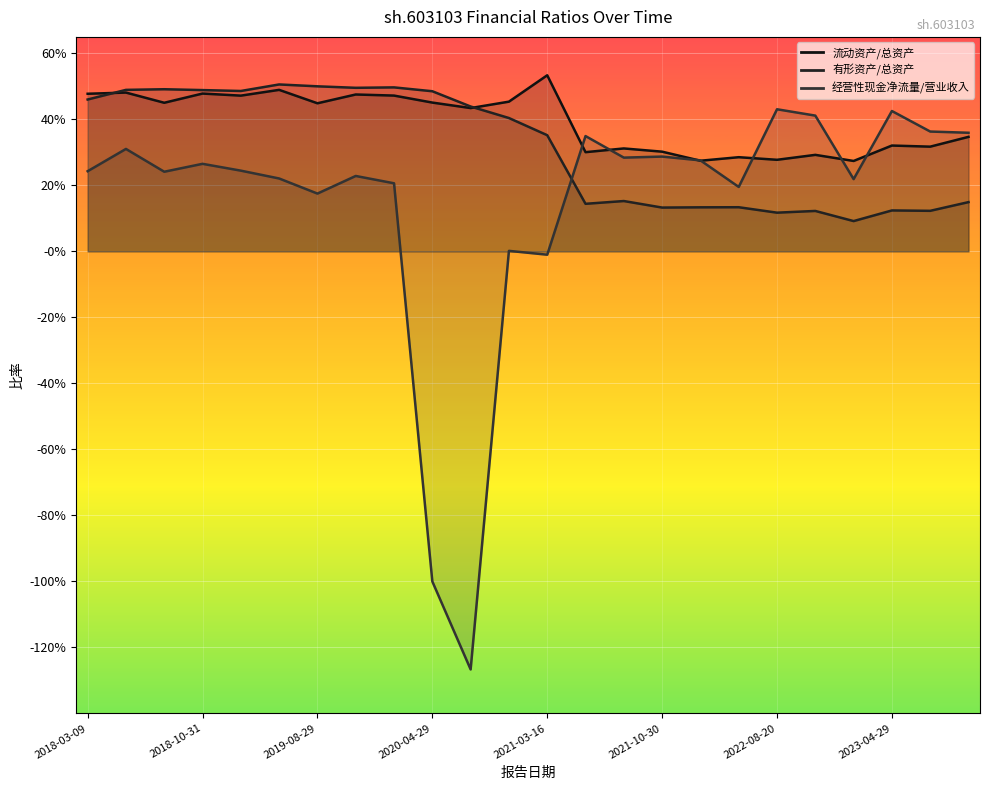

What is the total value across all series at 2022-03-12?

0.7